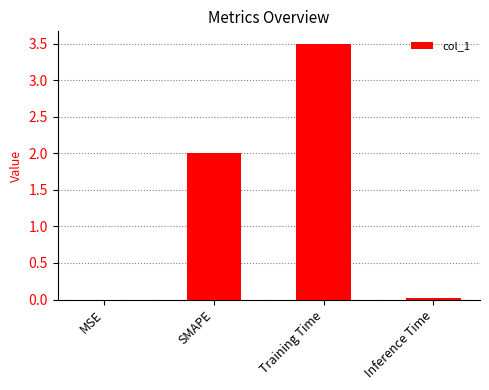

Is it true that the value at SMAPE is 2.0?

True